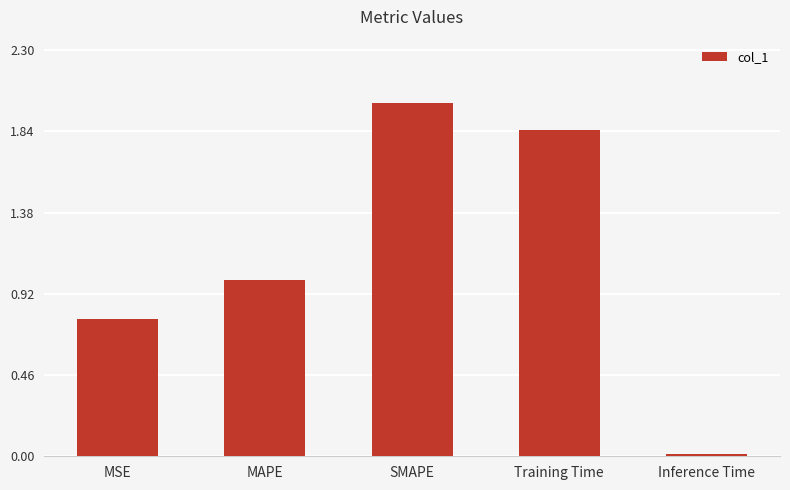

What is the difference between the values at MAPE and SMAPE?

1.0